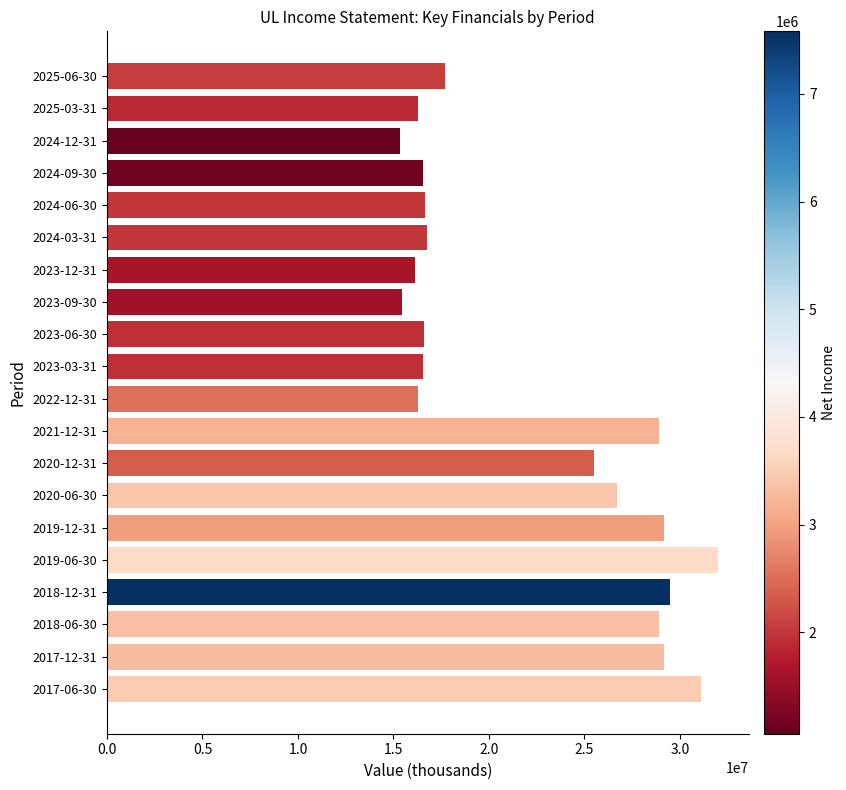

Which category has the highest value across all series?

2019-06-30